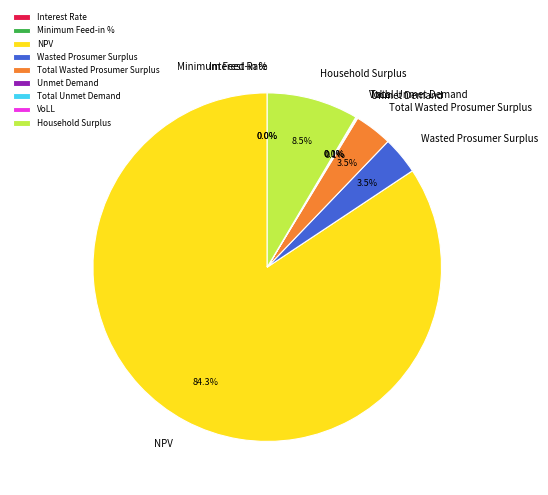

Which category accounts for the majority?

NPV